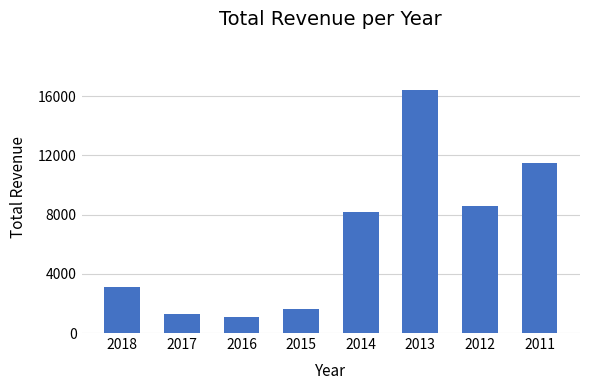

Rank the categories by value from lowest to highest.

2016, 2017, 2015, 2018, 2014, 2012, 2011, 2013